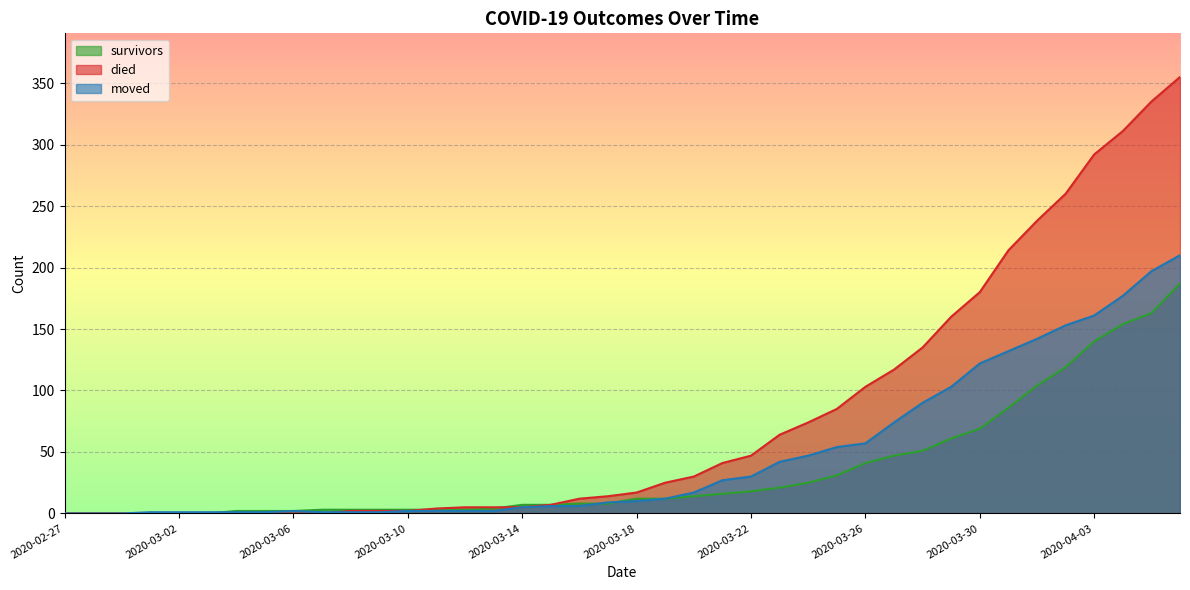

How many data points in died are less than 17?

20